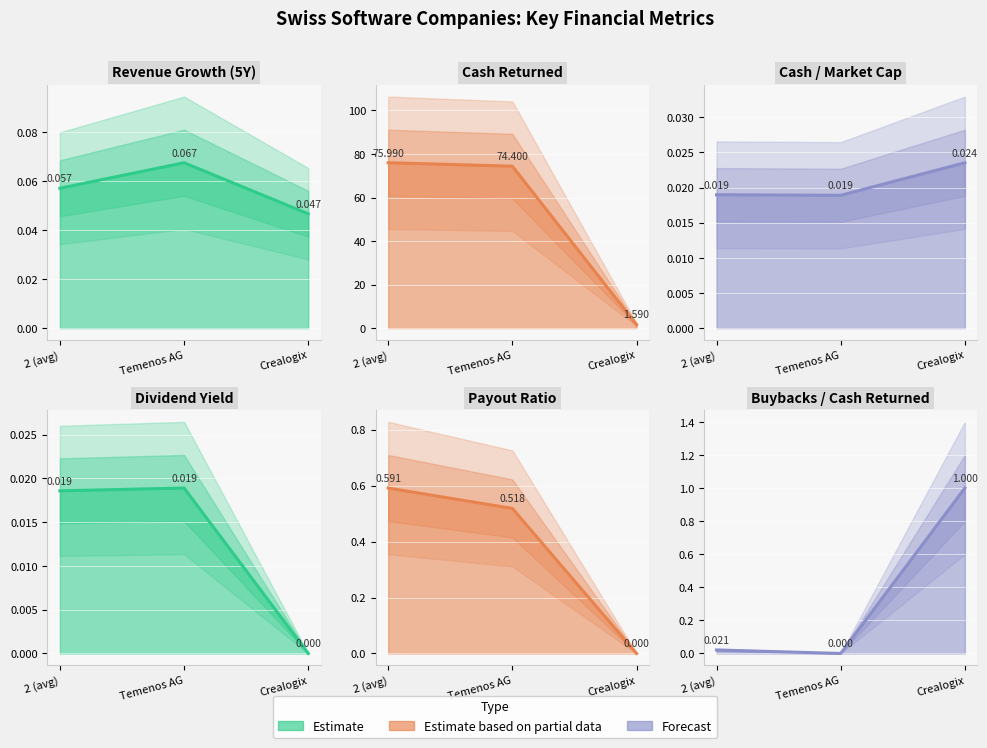

Is it true that payout_ratio equals 0.6 at 2 (avg)?

True